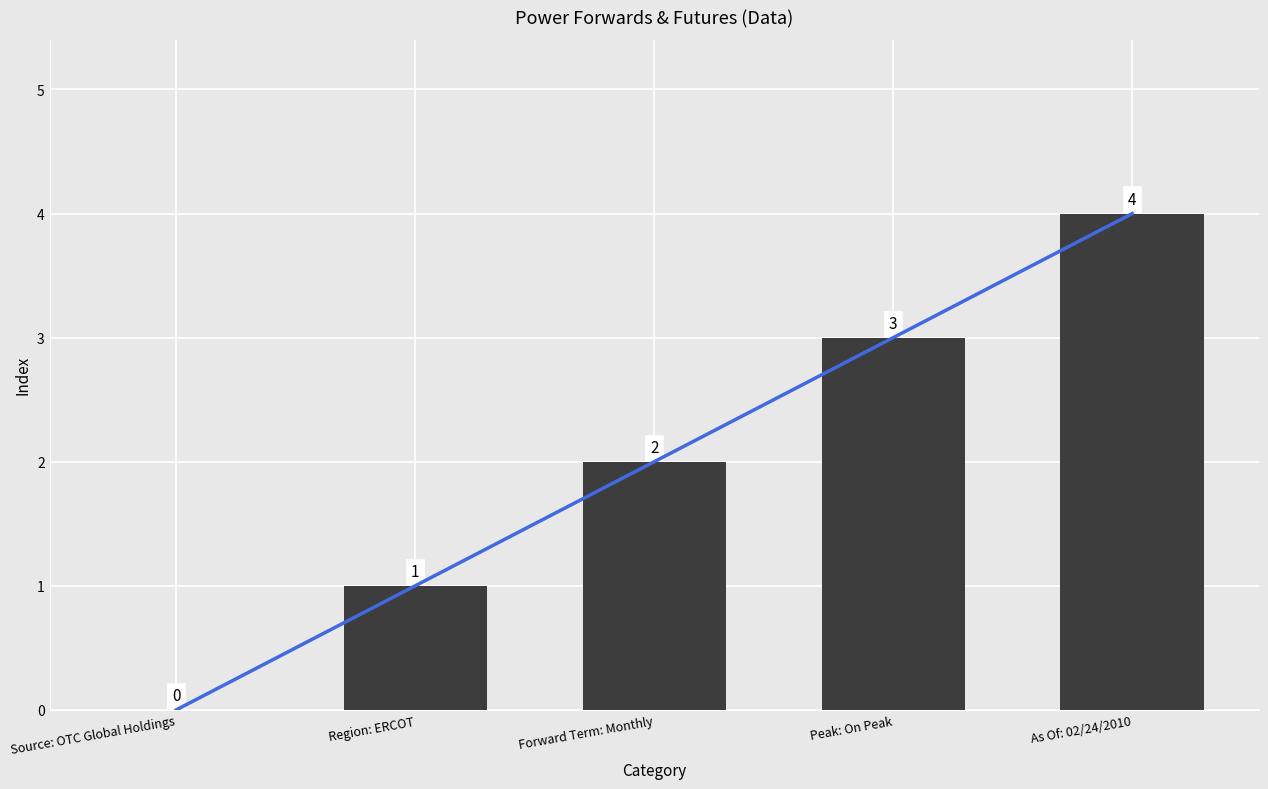

The chart shows a value of 1 at Region: ERCOT. True or false?

True